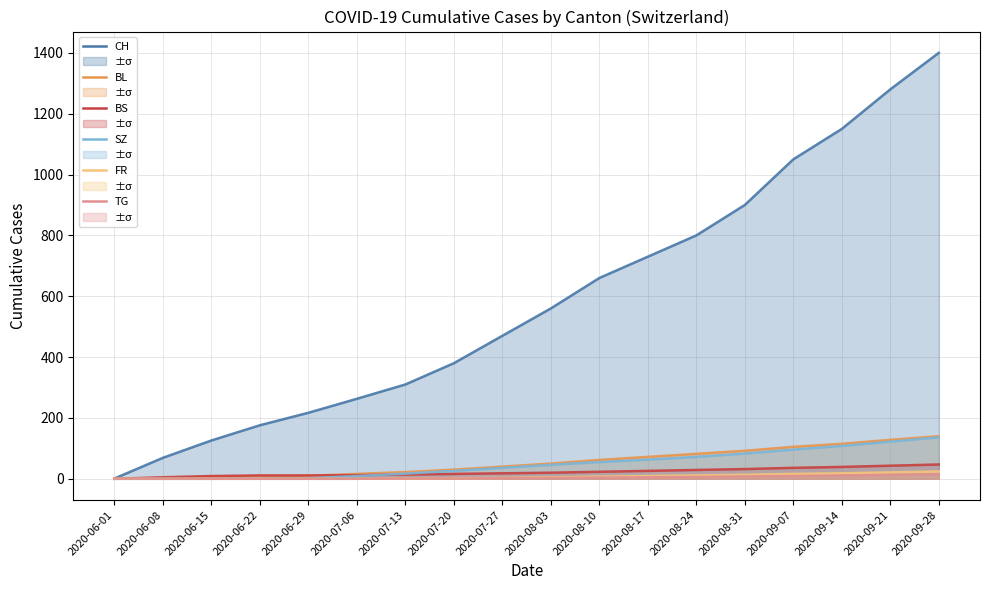

Which category has the lowest value across all series?

2020-06-01